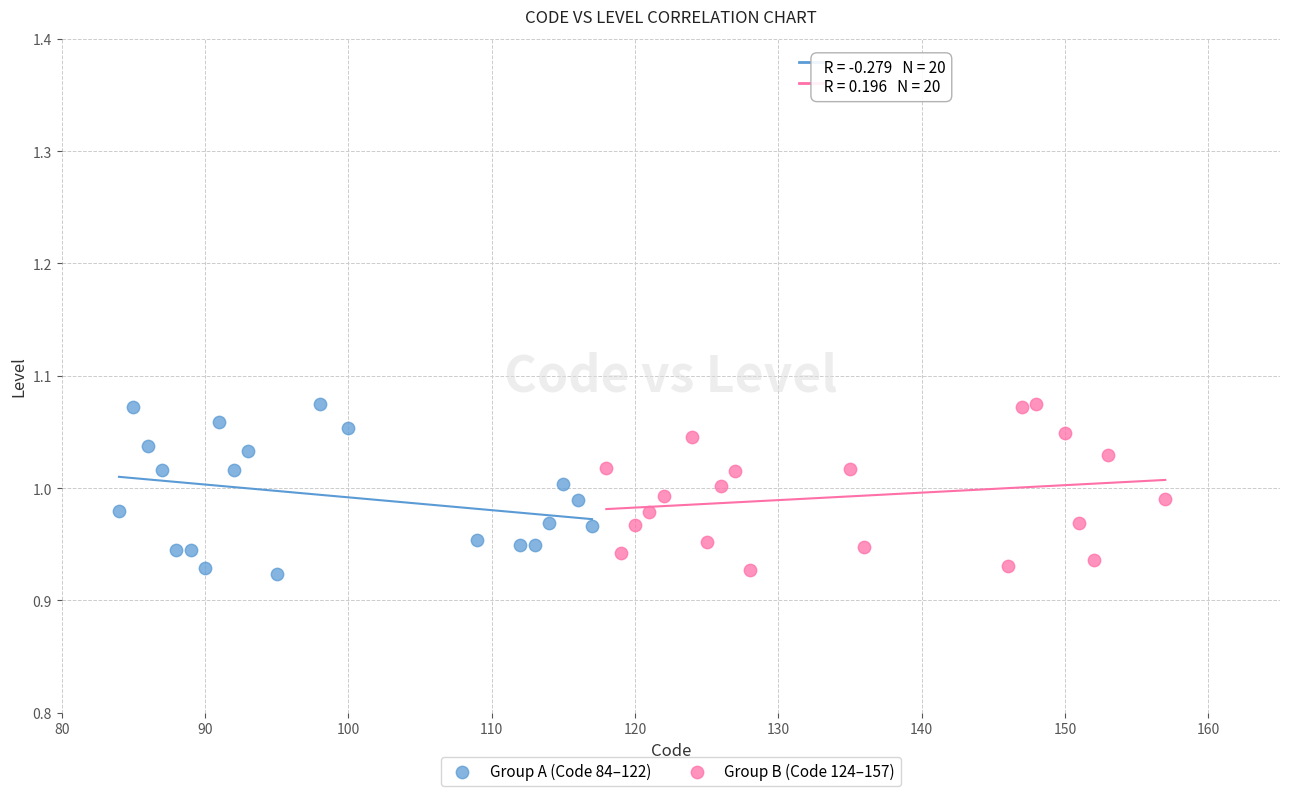

What are all the series names shown in the legend?

Group A (Code 84–122), Group B (Code 124–157)